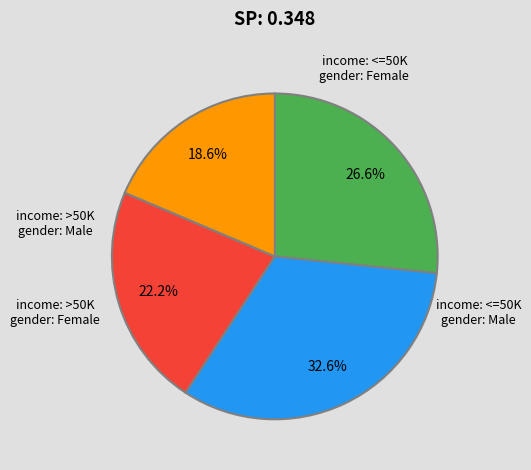

Is there a majority slice in this chart?

No